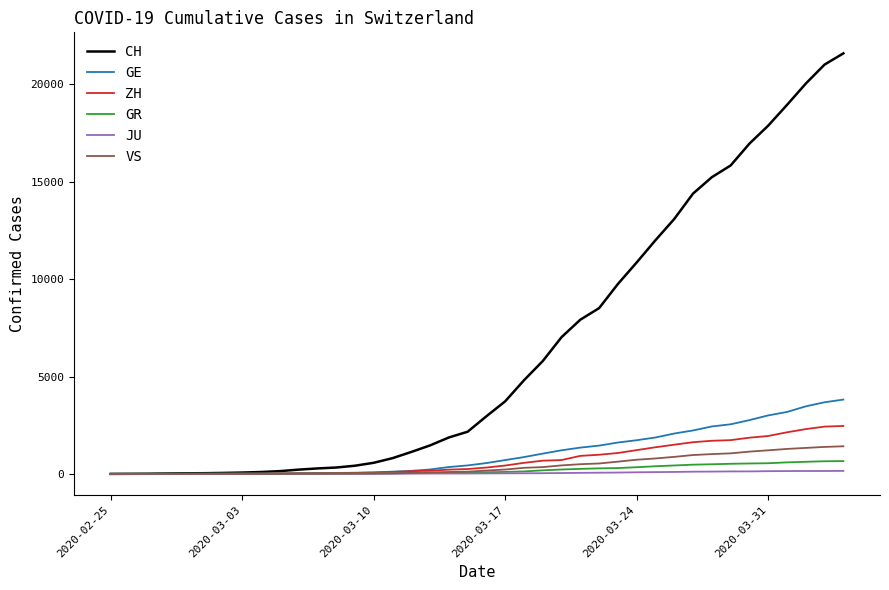

Is this an area chart (filled region under the line)?

No